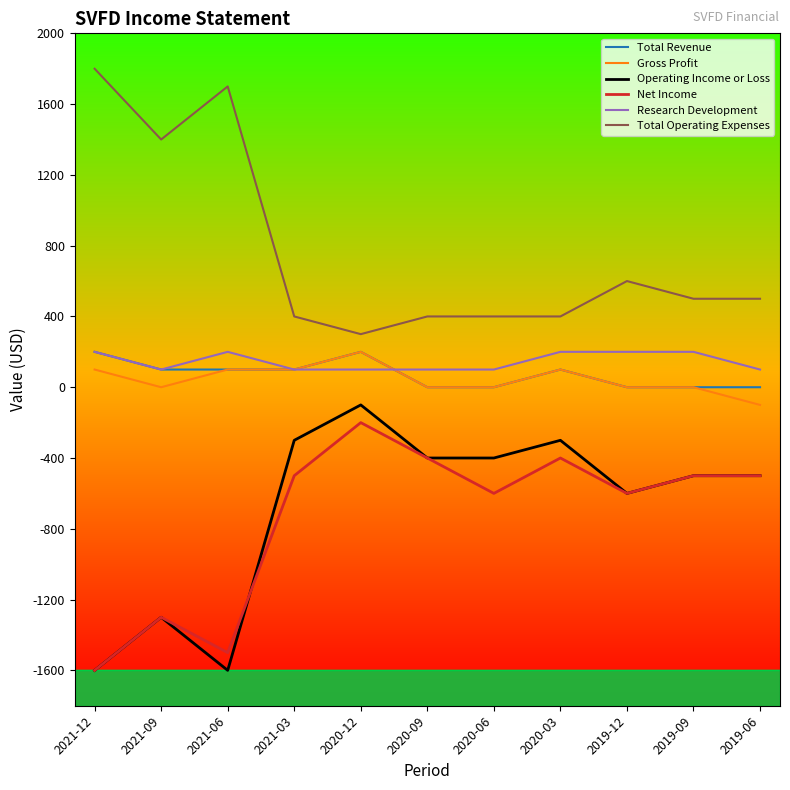

Where is Total Operating Expenses nearest to the value 1050?

2021-09